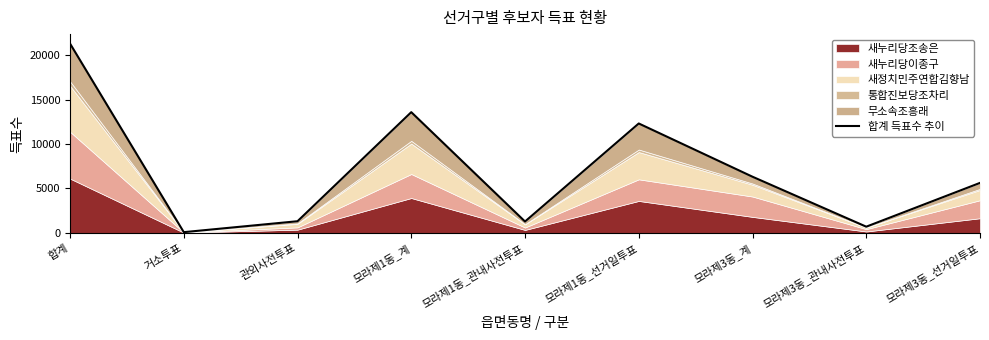

How many values are below 5631?

4